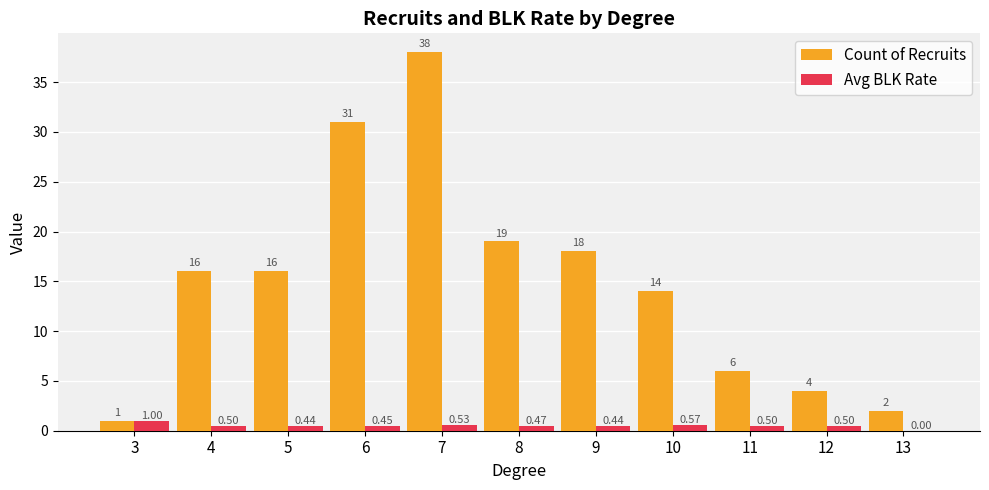

How many data points in Avg BLK Rate are above 0?

10